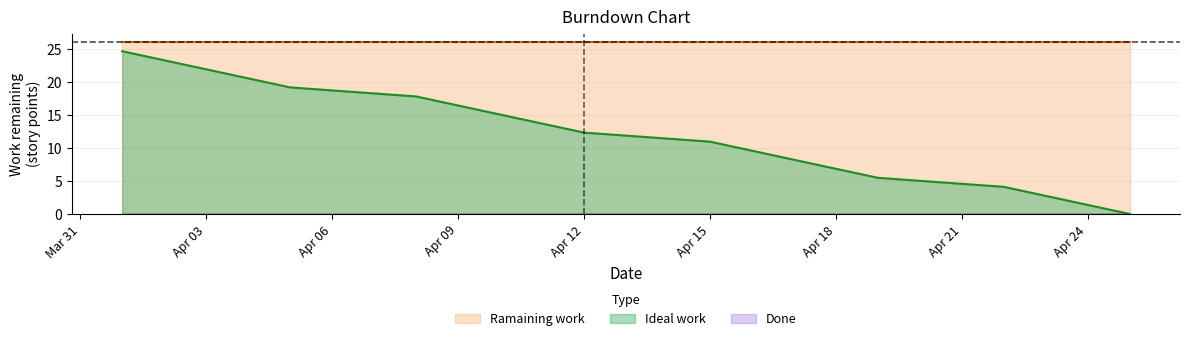

Which series changed the most between 2013-04-01 and 2013-04-16?

Ideal work